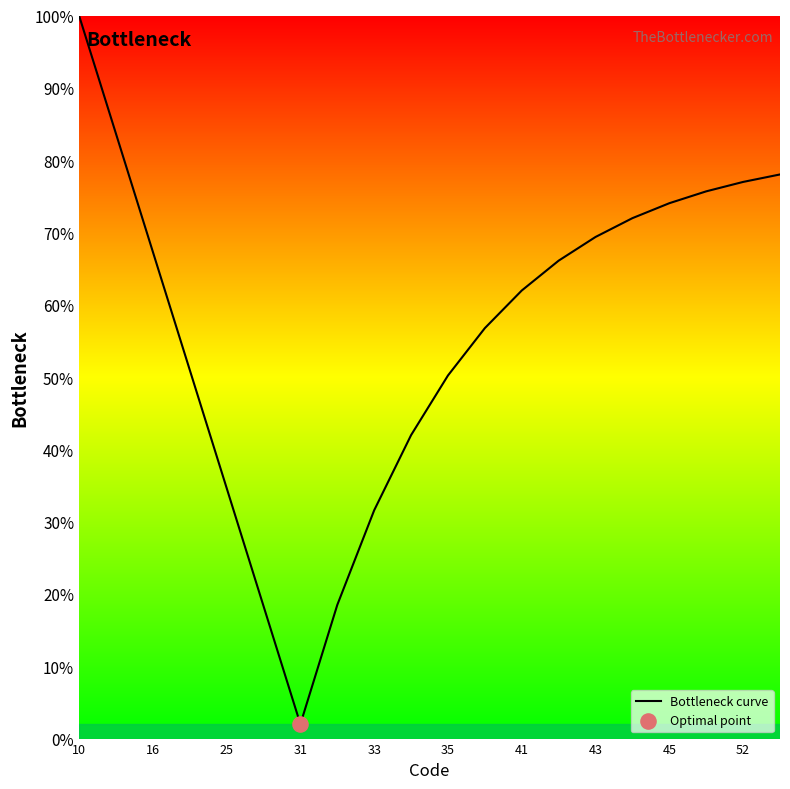

What is the minimum value shown in the chart?

2.0